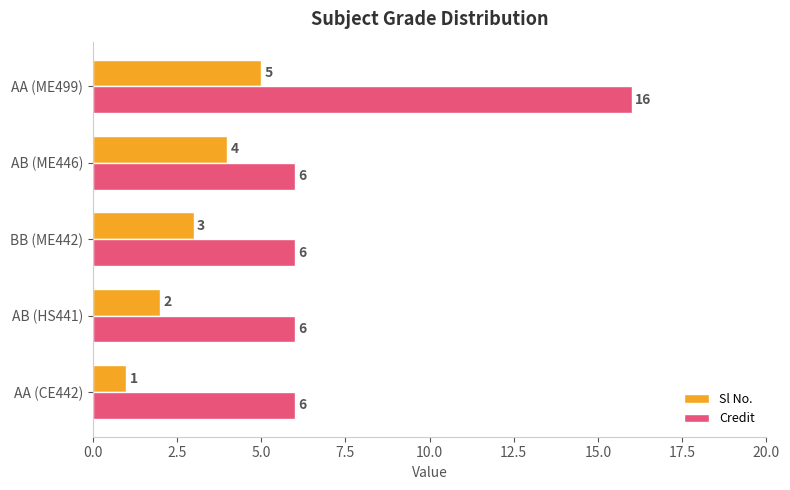

Rank the series at BB (ME442) from lowest to highest value.

Sl No., Credit